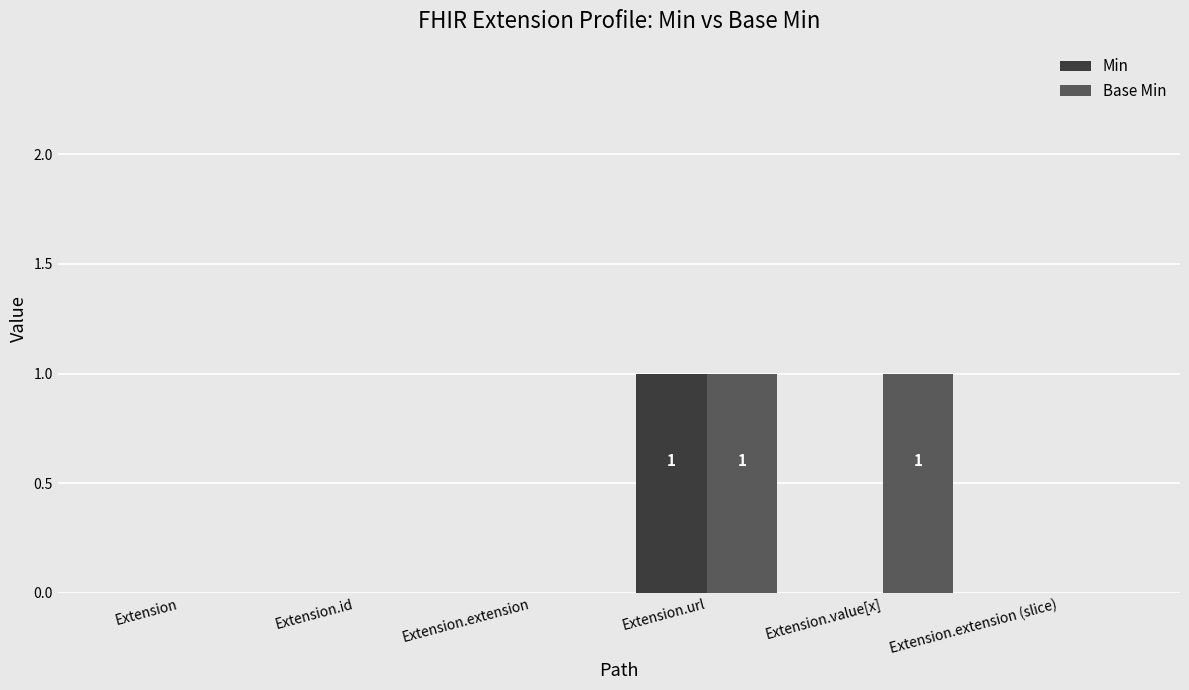

What is the sum of all Min values?

1